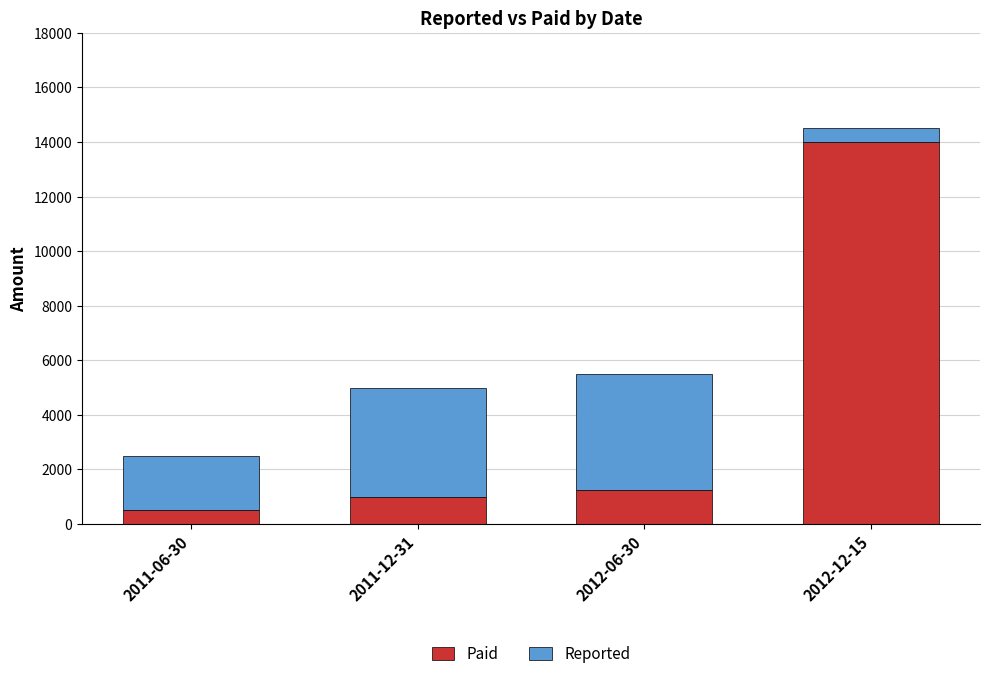

What are all the series names shown in the legend?

Paid, Reported